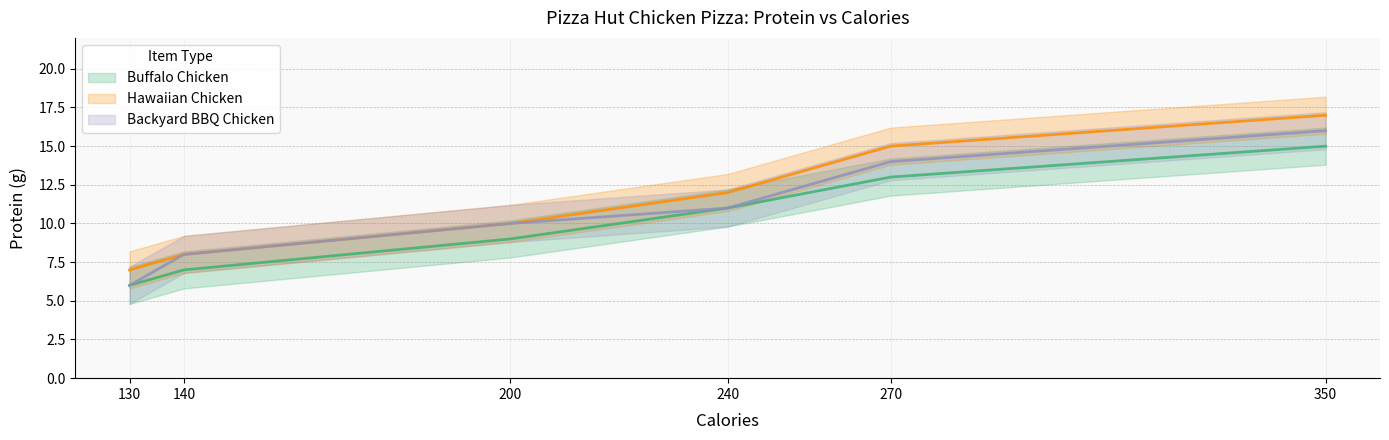

What is the difference between the maximum and minimum values in the Backyard BBQ Chicken series?

10